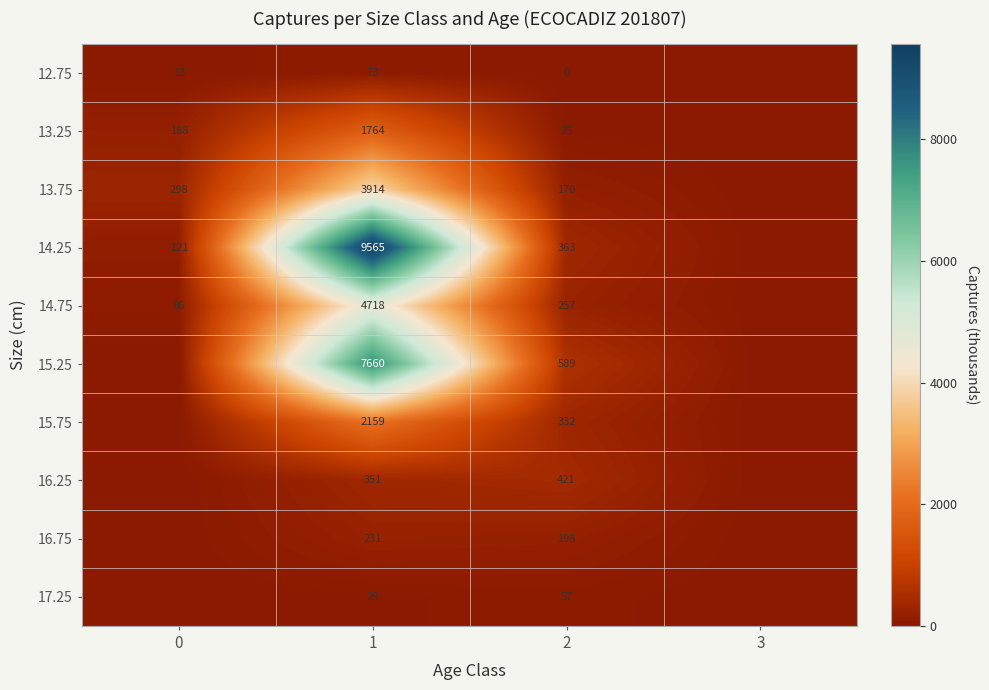

What is the spread (max minus min) of values at 0?

297.8